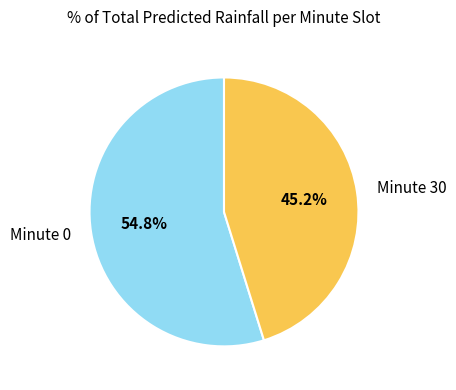

Is there any slice that represents more than half of the pie?

Yes